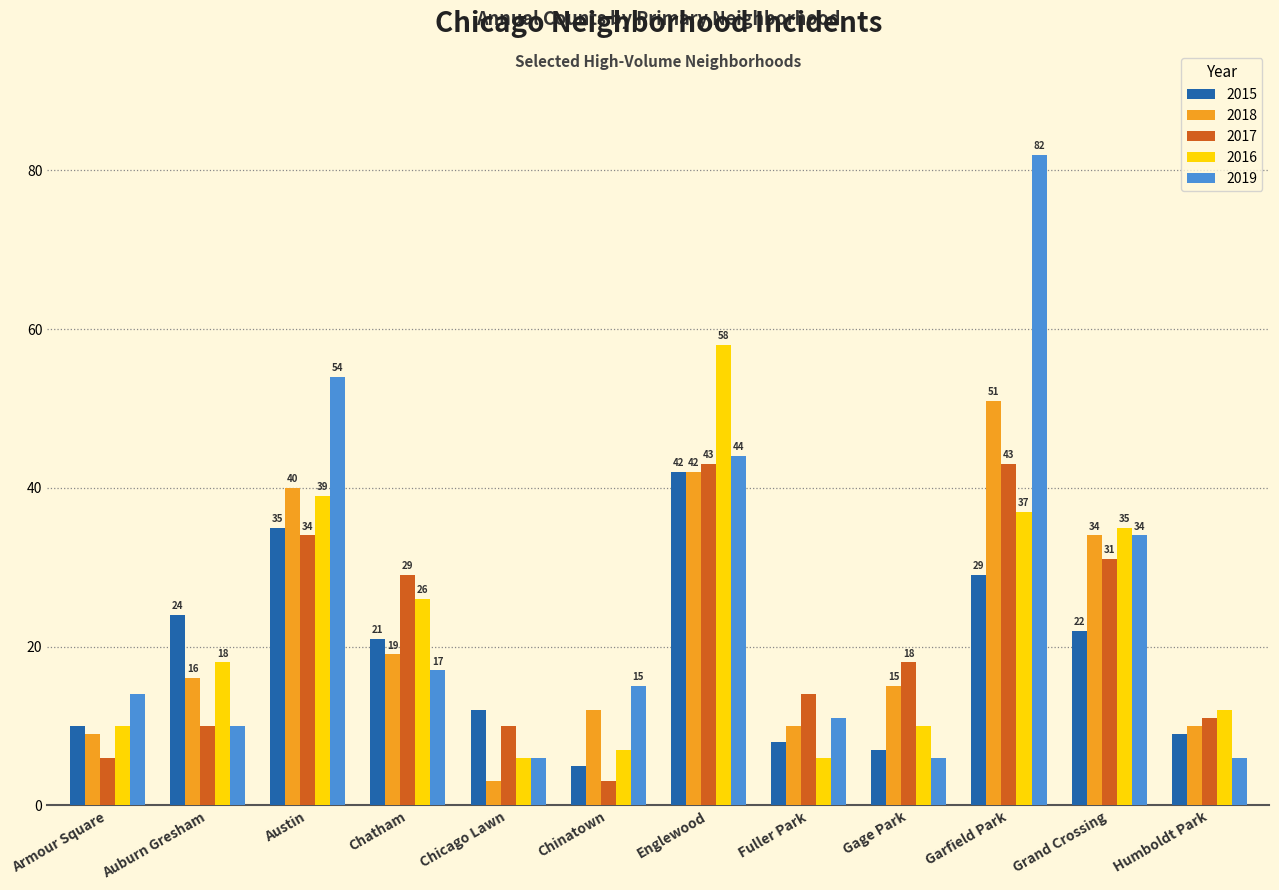

What is the minimum value for 2015?

5